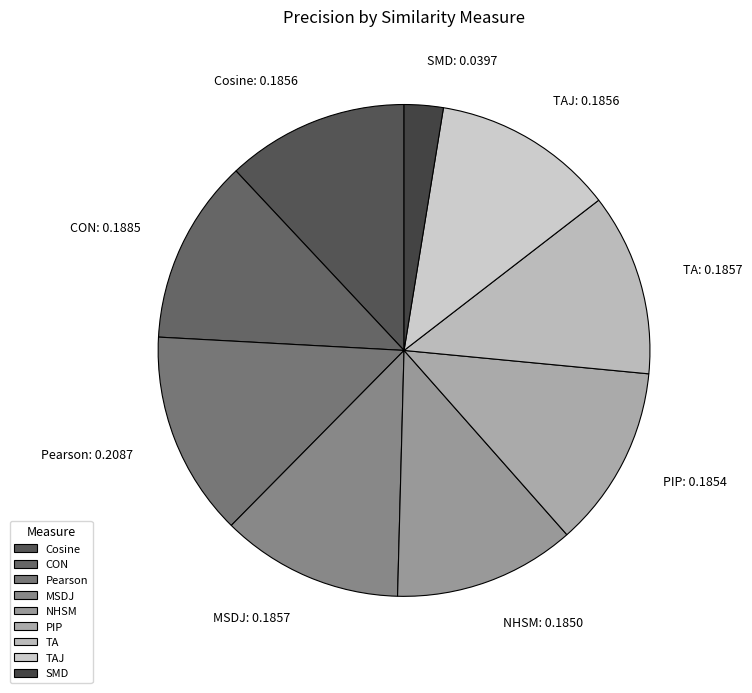

True or false: PIP accounts for 12% of the total.

True